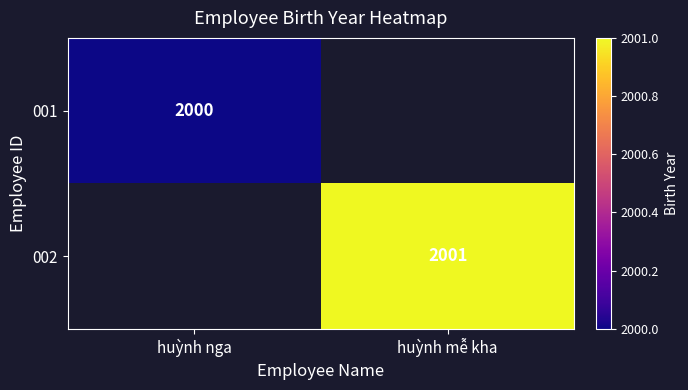

Is it true that 002 equals 2001 at huỳnh mễ kha?

True